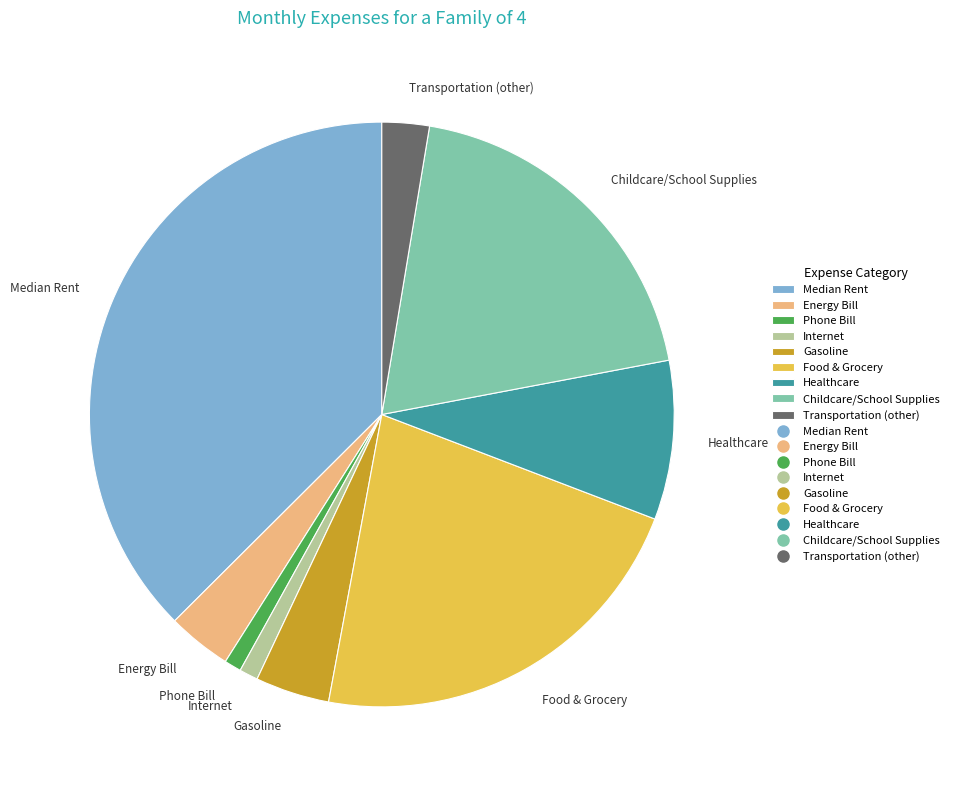

How many segments does this pie chart have?

9